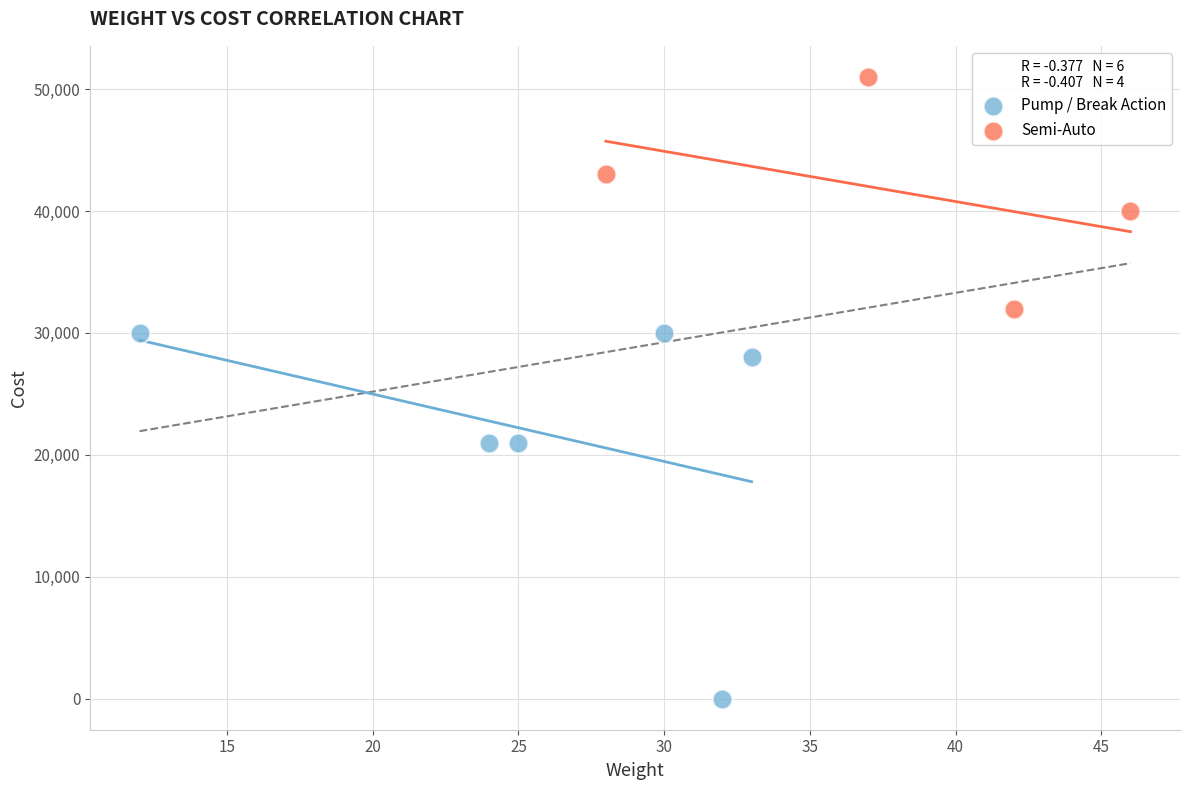

Which series has the widest spread of Y values?

Pump / Break Action